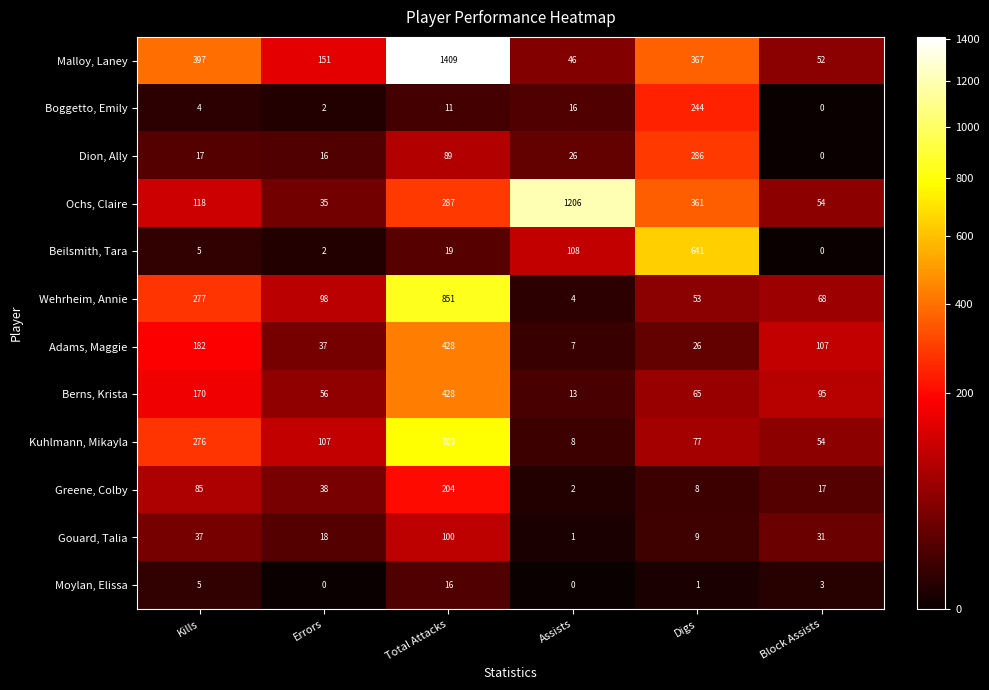

Where is Wehrheim, Annie nearest to the value 427?

Kills